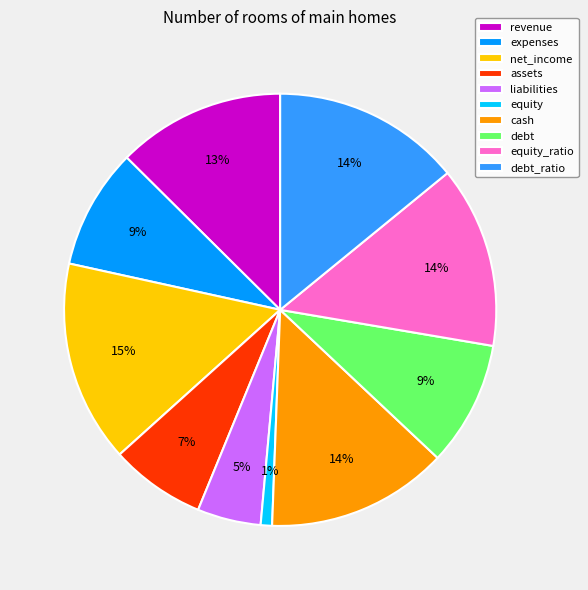

To the nearest percent, what is the average slice percentage?

10%